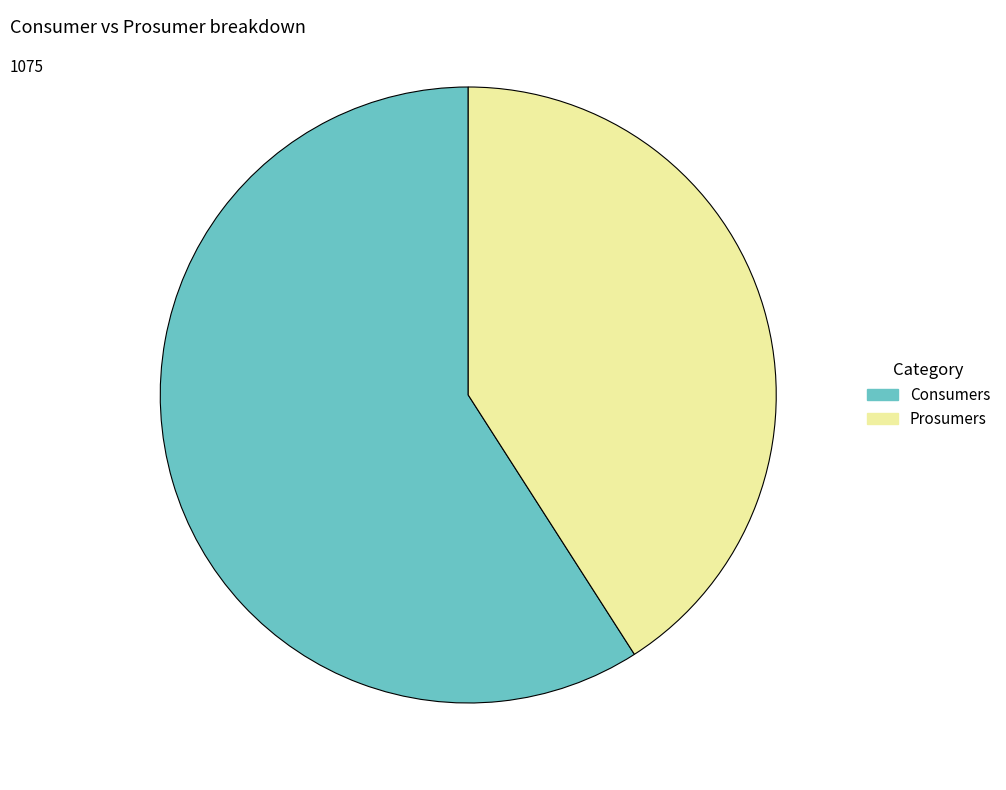

Is there a majority slice in this chart?

Yes